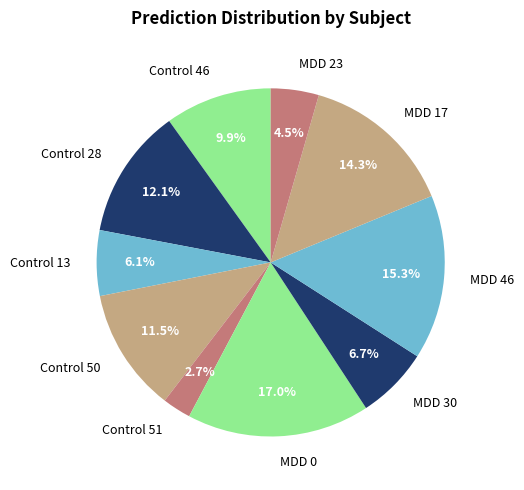

Does Control 13 represent more than half of the total?

No